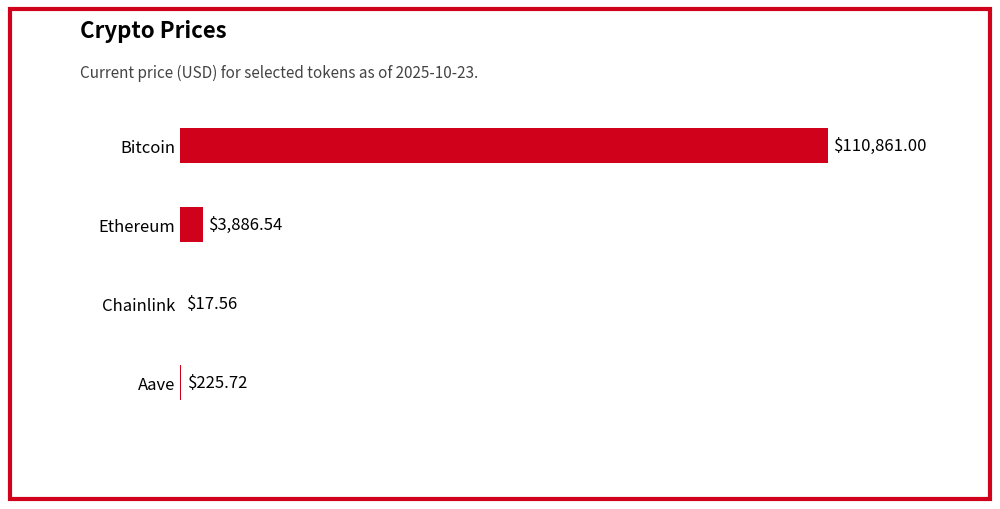

Which has a higher value, Aave or Bitcoin?

Bitcoin